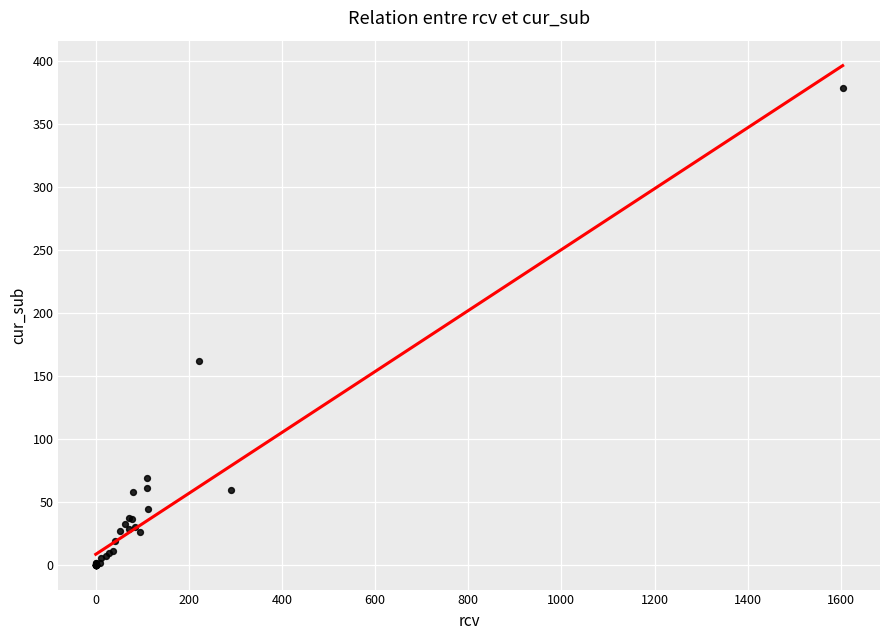

What Y value in the scatter plot is closest to 189?

162